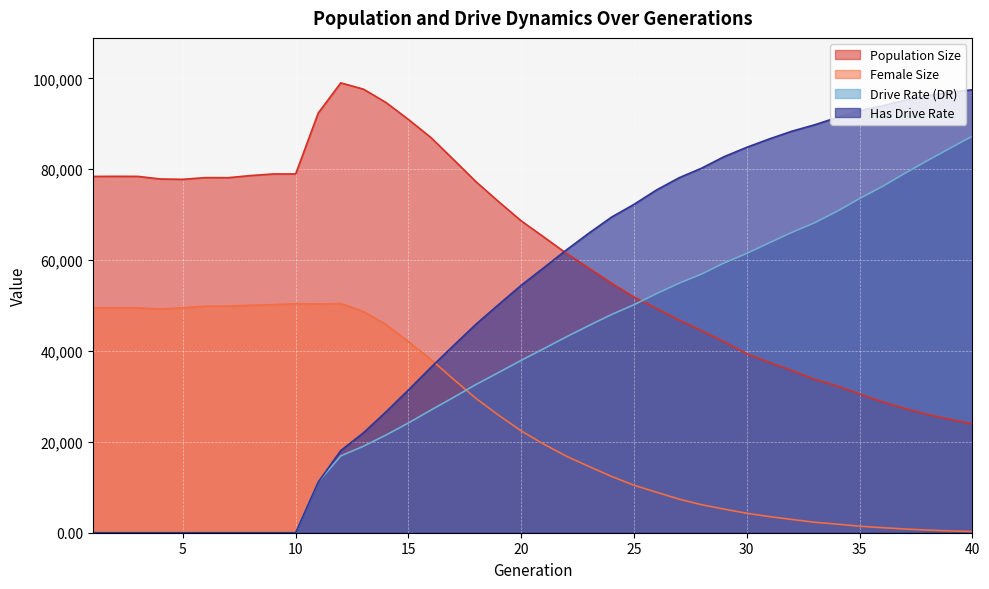

True or false: rate_dr has more than 1 points higher than both neighbors.

False